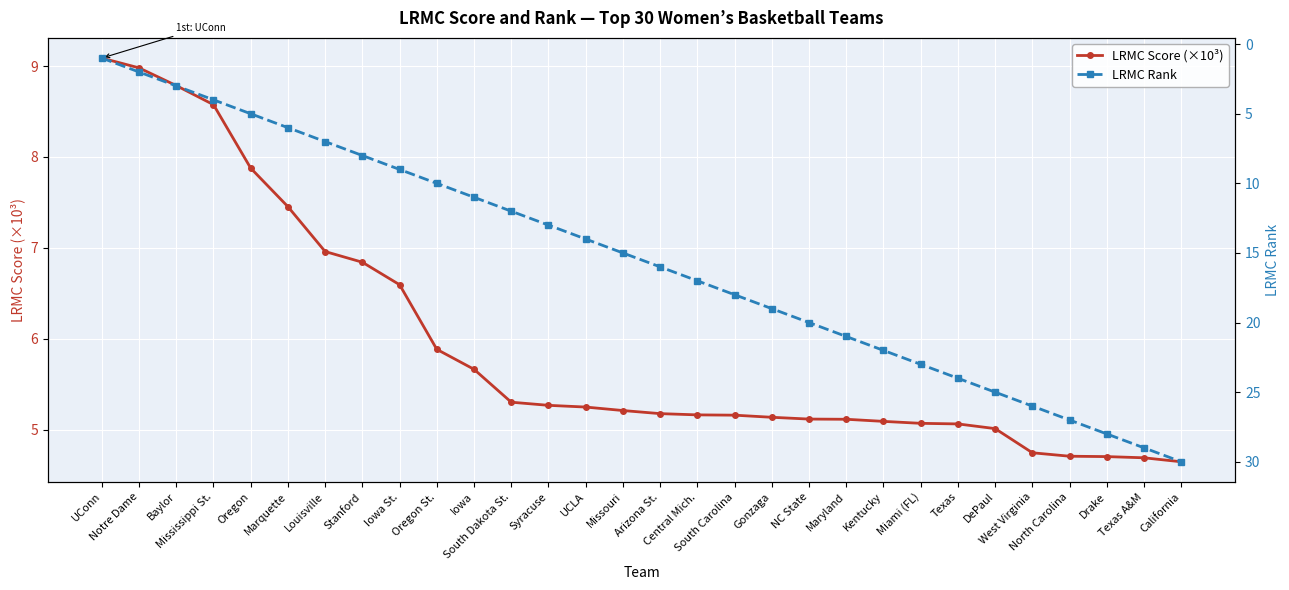

At which category is the sum across all series the highest?

California